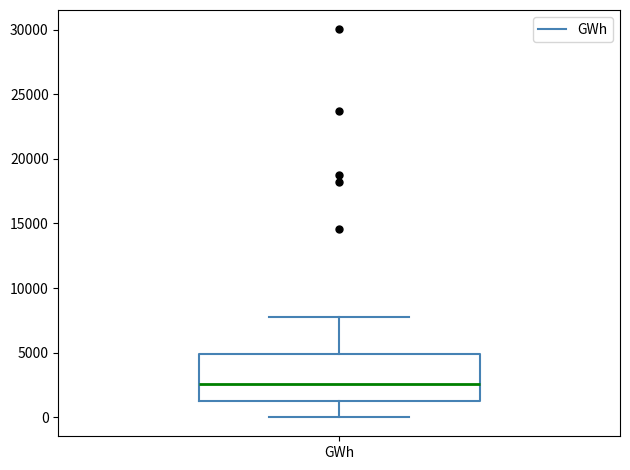

Read this box plot against the y-axis: the position of the median line, the range covered by the box, and the ends of both whiskers. The values are not printed on the chart, so give them approximately, as read against the axis.

median 2500, box 1500 to 5000, whiskers 0 to 8000